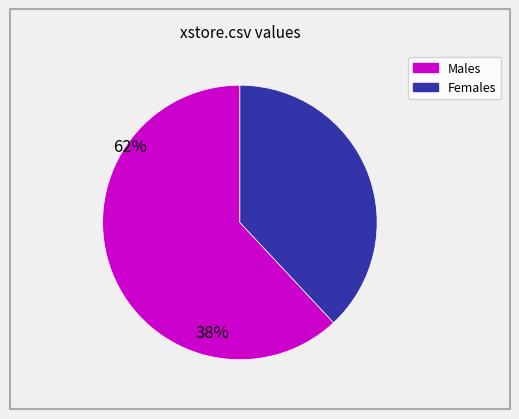

Count the number of slices in the pie.

2